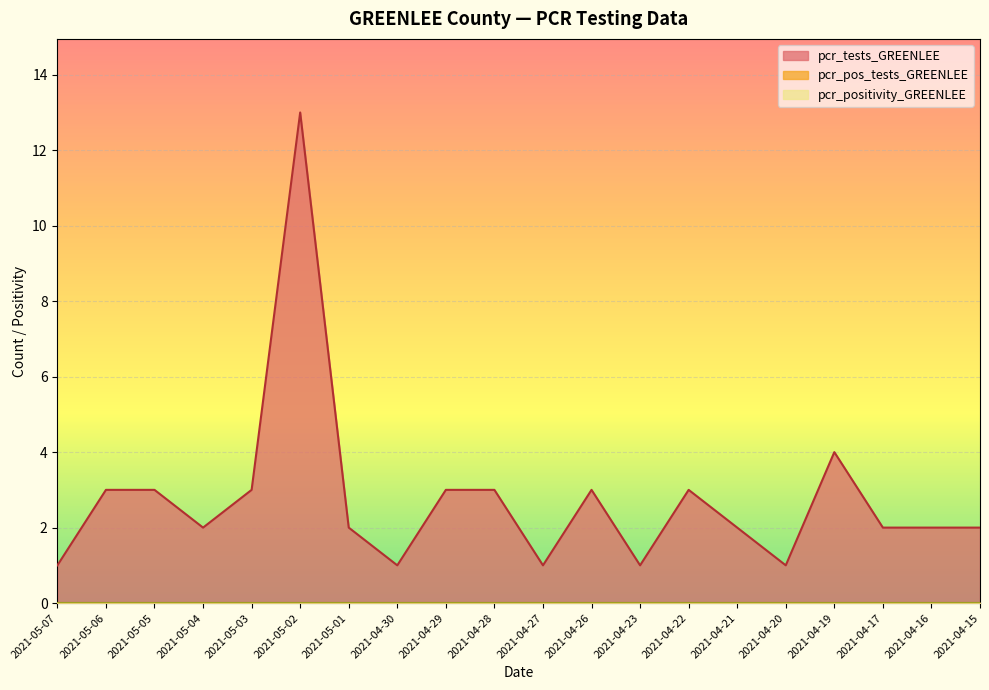

List the series in order of their peak value, highest first.

pcr_tests_GREENLEE, pcr_pos_tests_GREENLEE, pcr_positivity_GREENLEE